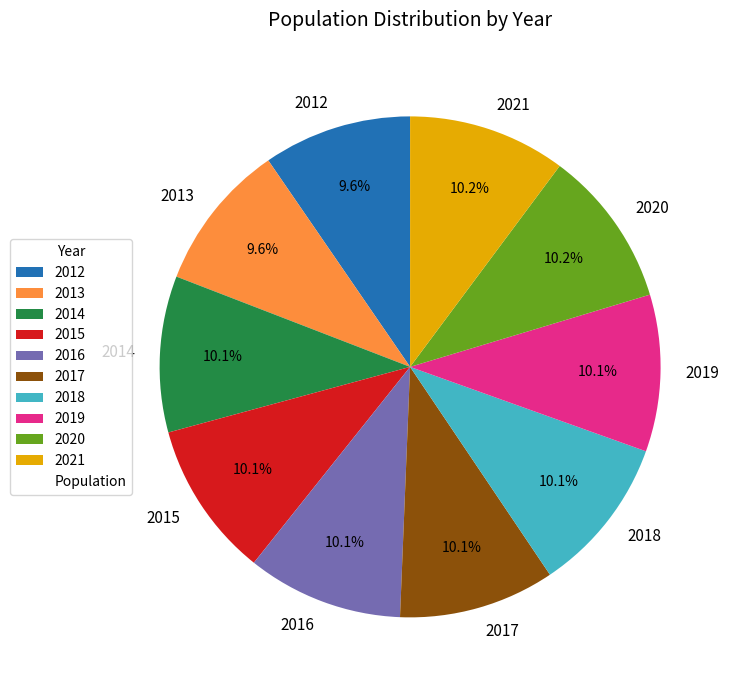

What portion of the pie excludes 2021?

89.8%